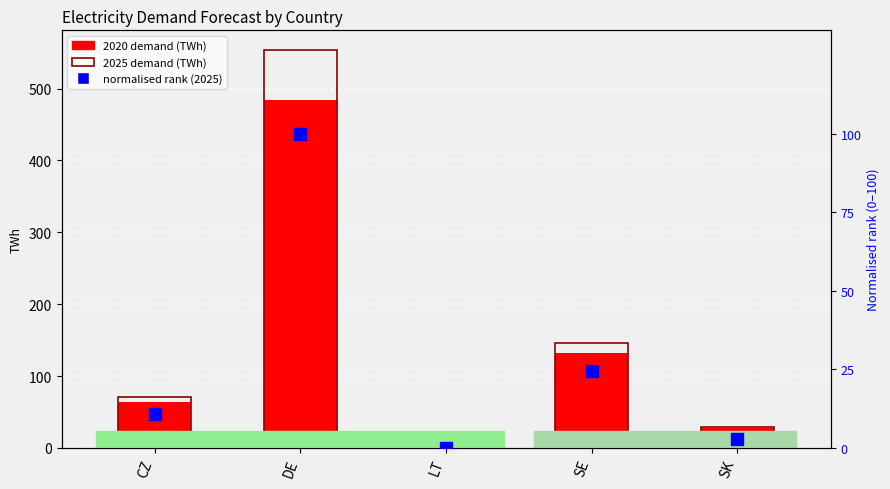

Rank the series at SK from highest to lowest value.

2025 demand (TWh), 2020 demand (TWh), normalised rank (2025)